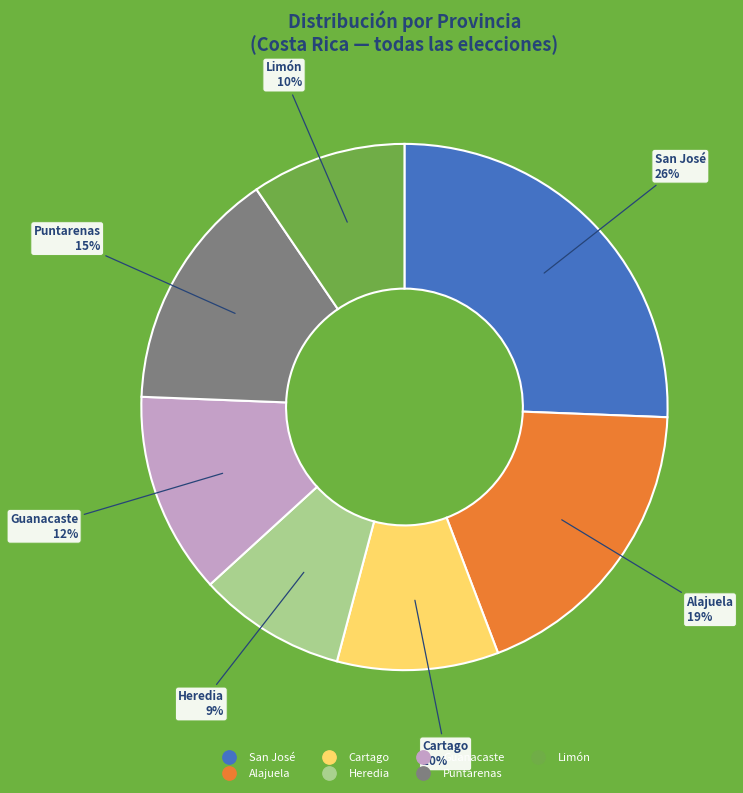

Is there any slice that represents more than half of the pie?

No